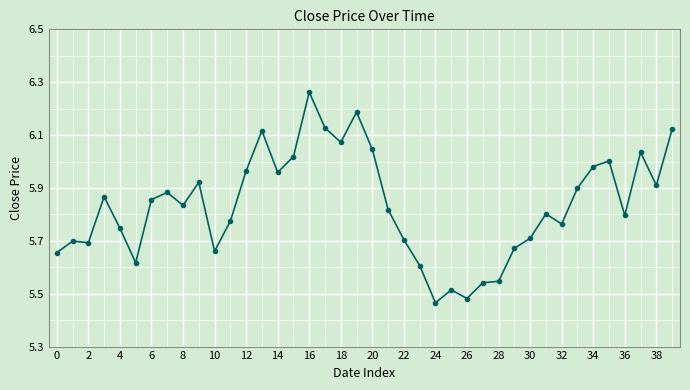

Does the chart display data point markers on the line(s)?

Yes